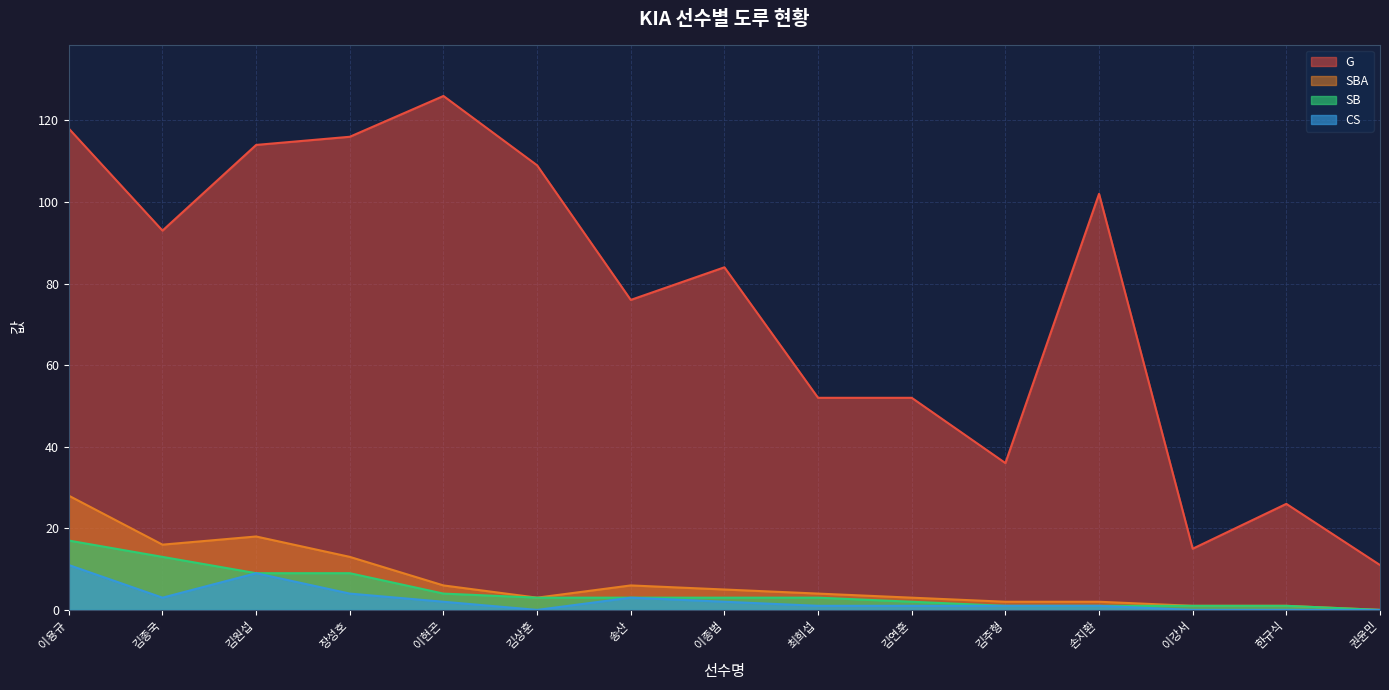

Which series changed the most between 이용규 and 한규식?

G